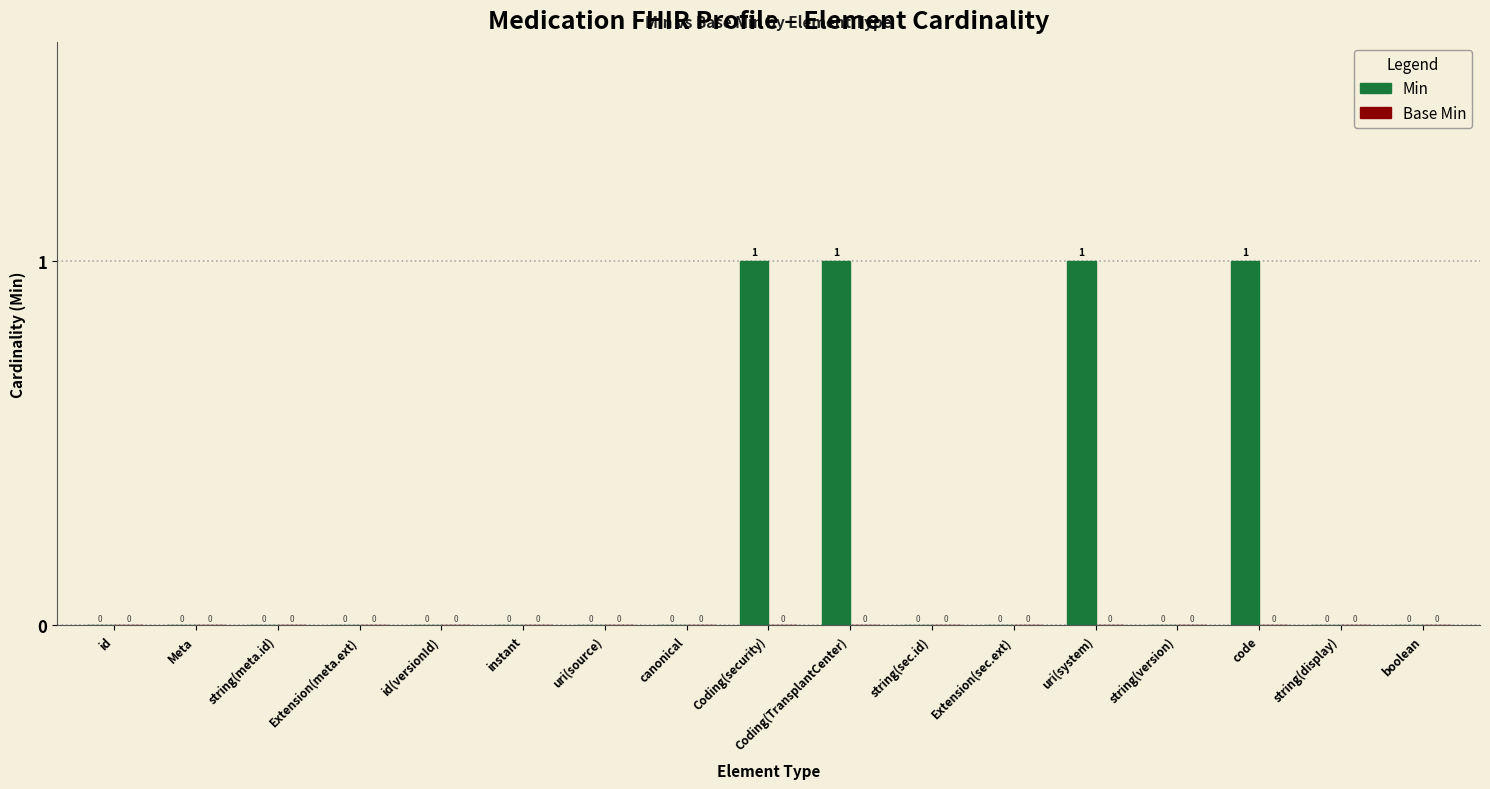

What is the change in value from string(sec.id) to code?

+1